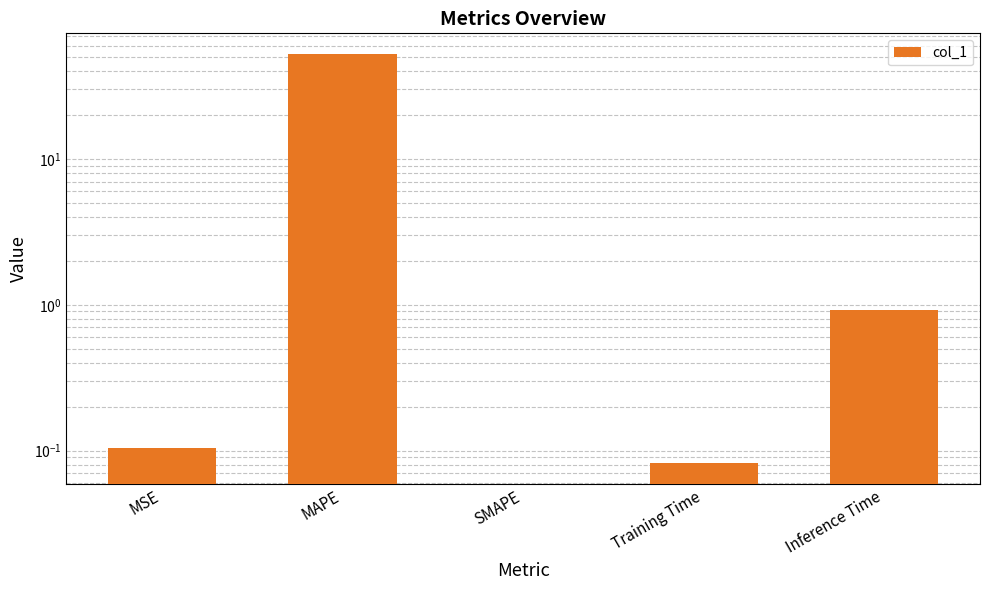

Which label corresponds to the smallest value in the chart?

SMAPE